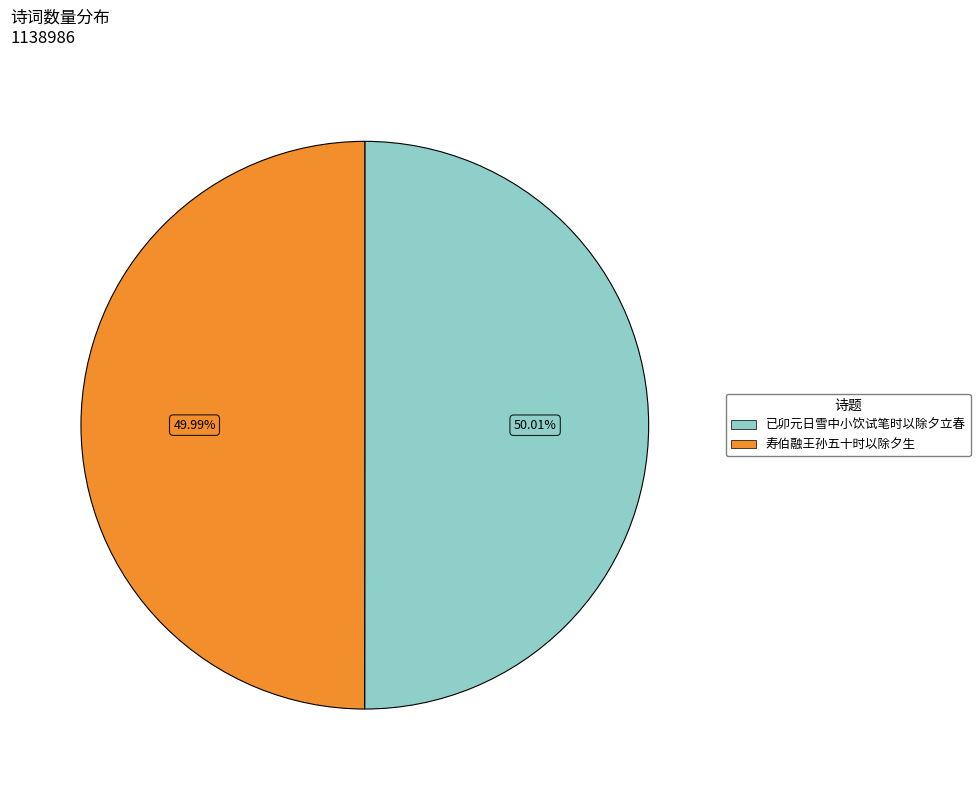

Combined, do 已卯元日雪中小饮试笔时以除夕立春 and 寿伯融王孙五十时以除夕生 account for over 50%?

Yes